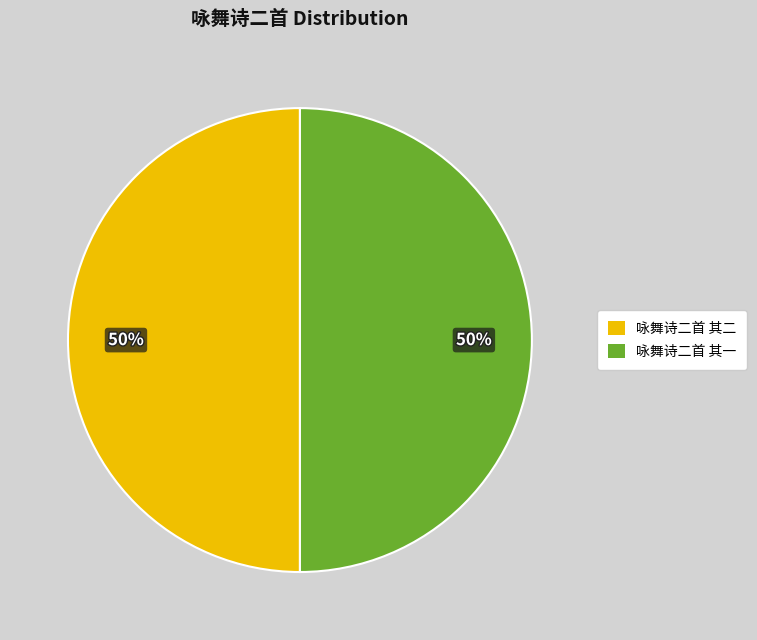

What percentage is the 咏舞诗二首 其二 slice, to the nearest percent?

50%